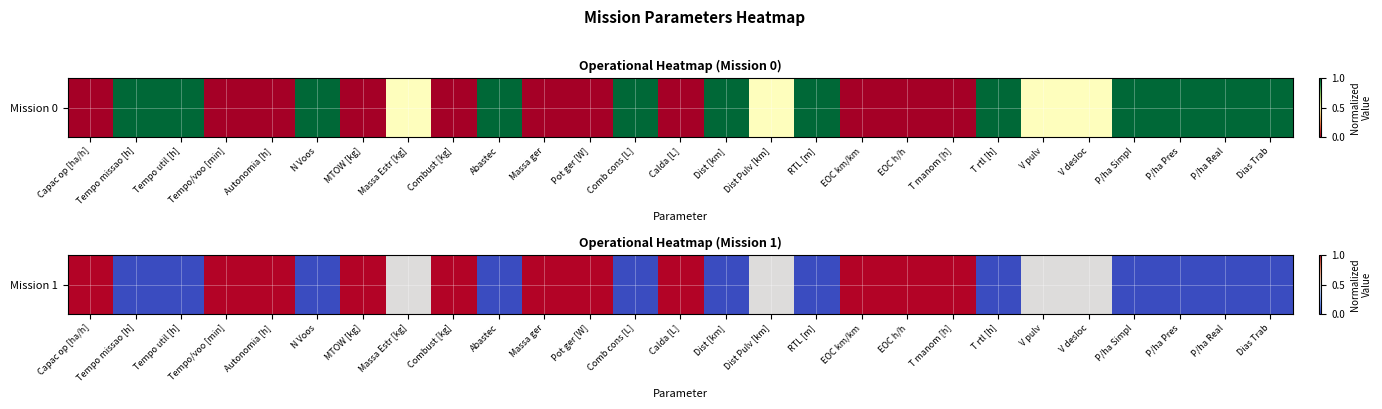

What is the difference between the values at Tempo/voo [min] and V desloc?

0.5